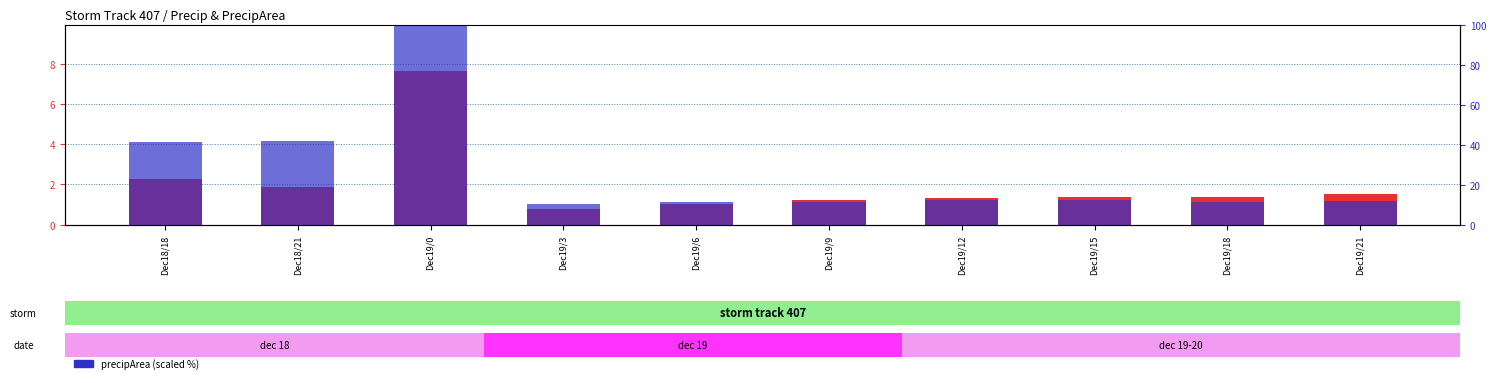

The value of precipArea (scaled %) at Dec18/18 is 26.1. True or false?

False